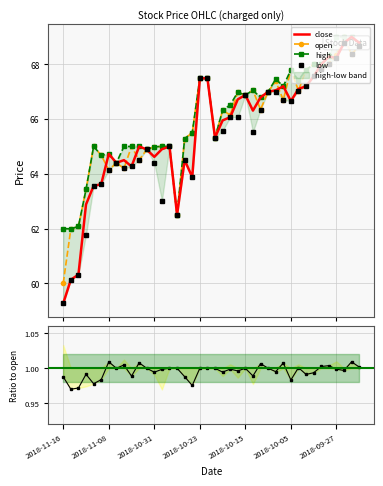

True or false: high and open intersect in this chart.

False